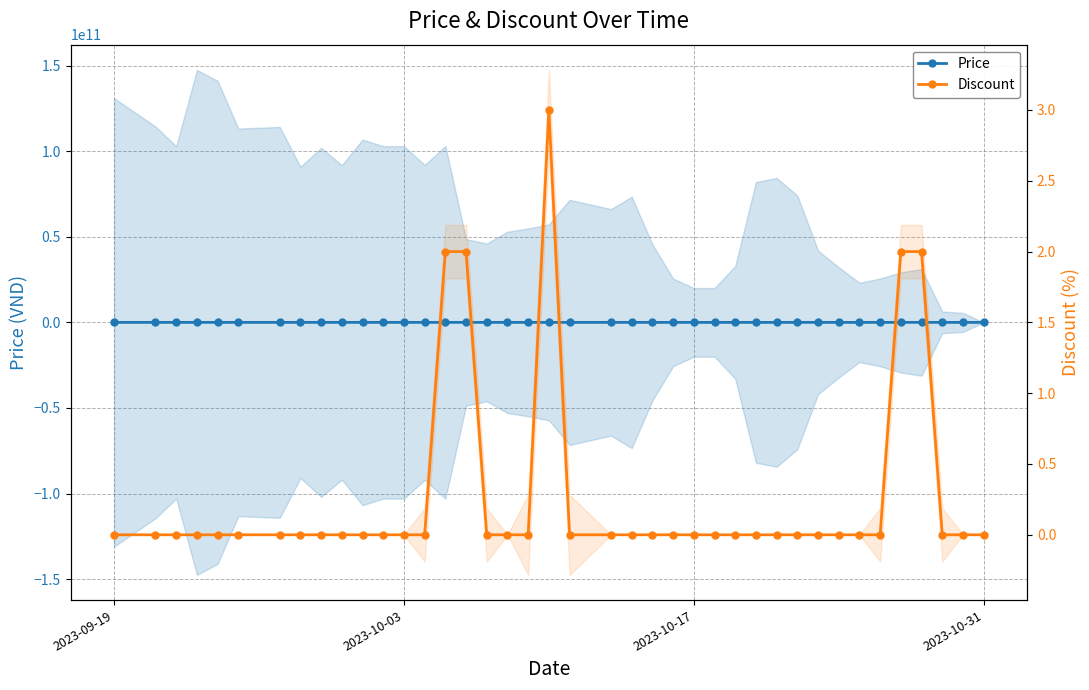

Which series has the largest total across all categories?

Price